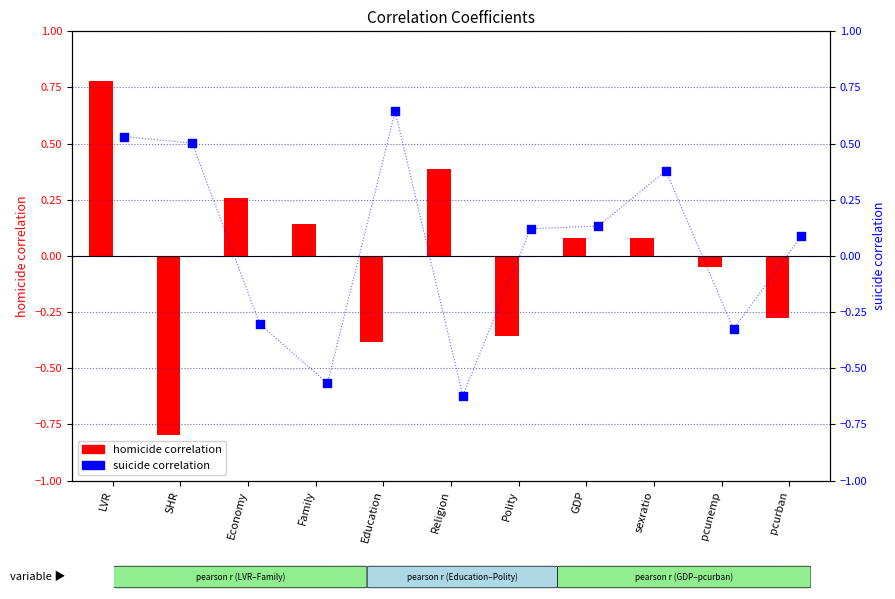

What are all the series names shown in the legend?

homicide correlation, suicide correlation